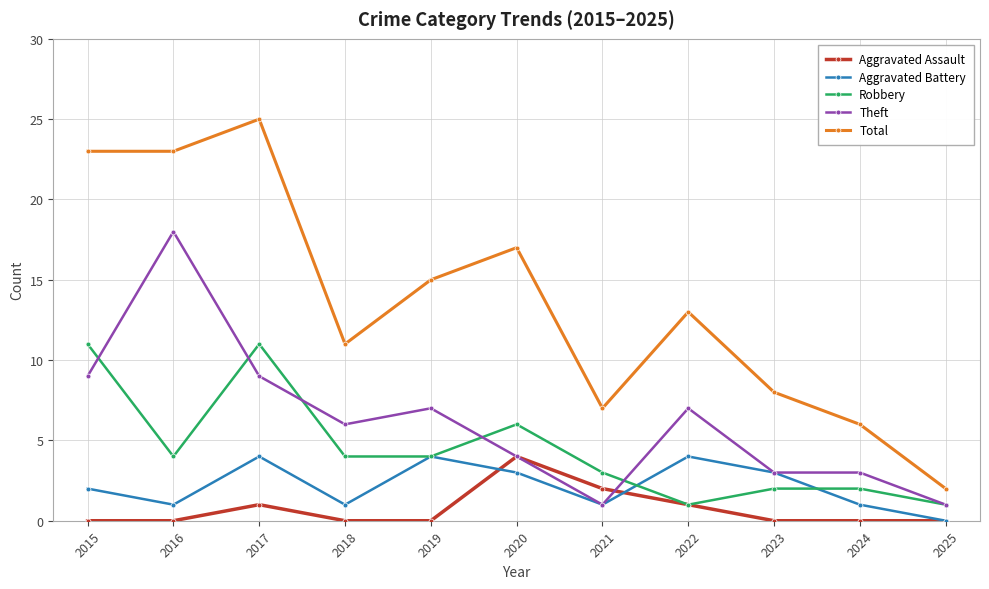

At which category is the sum across all series the highest?

2017